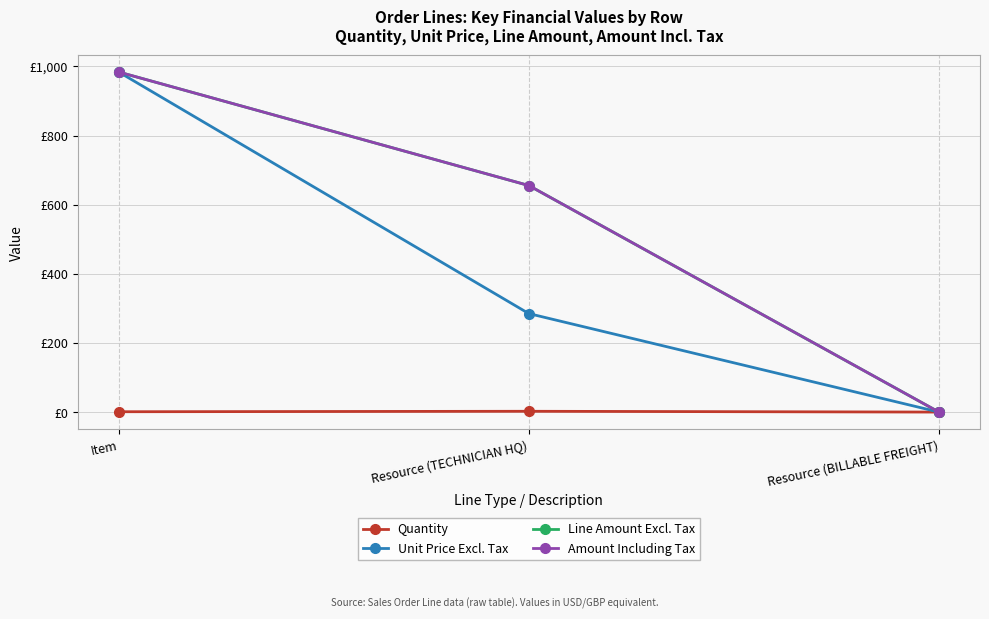

What is the label of the 2nd point from the right?

Resource (TECHNICIAN HQ)